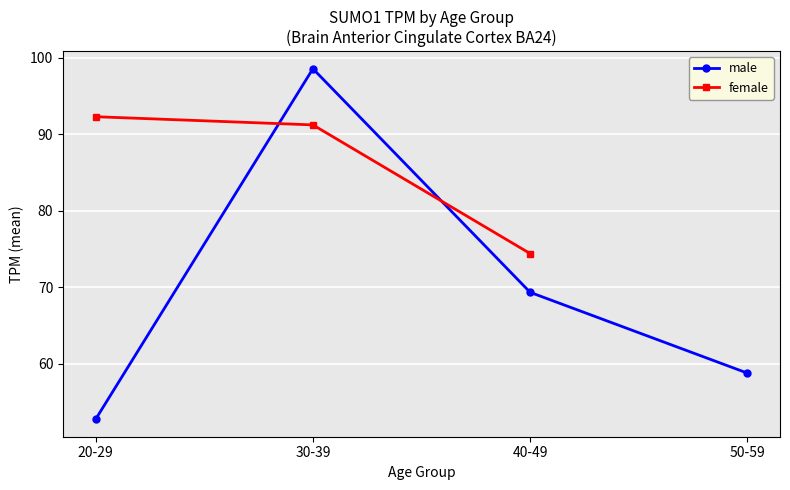

What is the label of the 3rd point from the right?

30-39